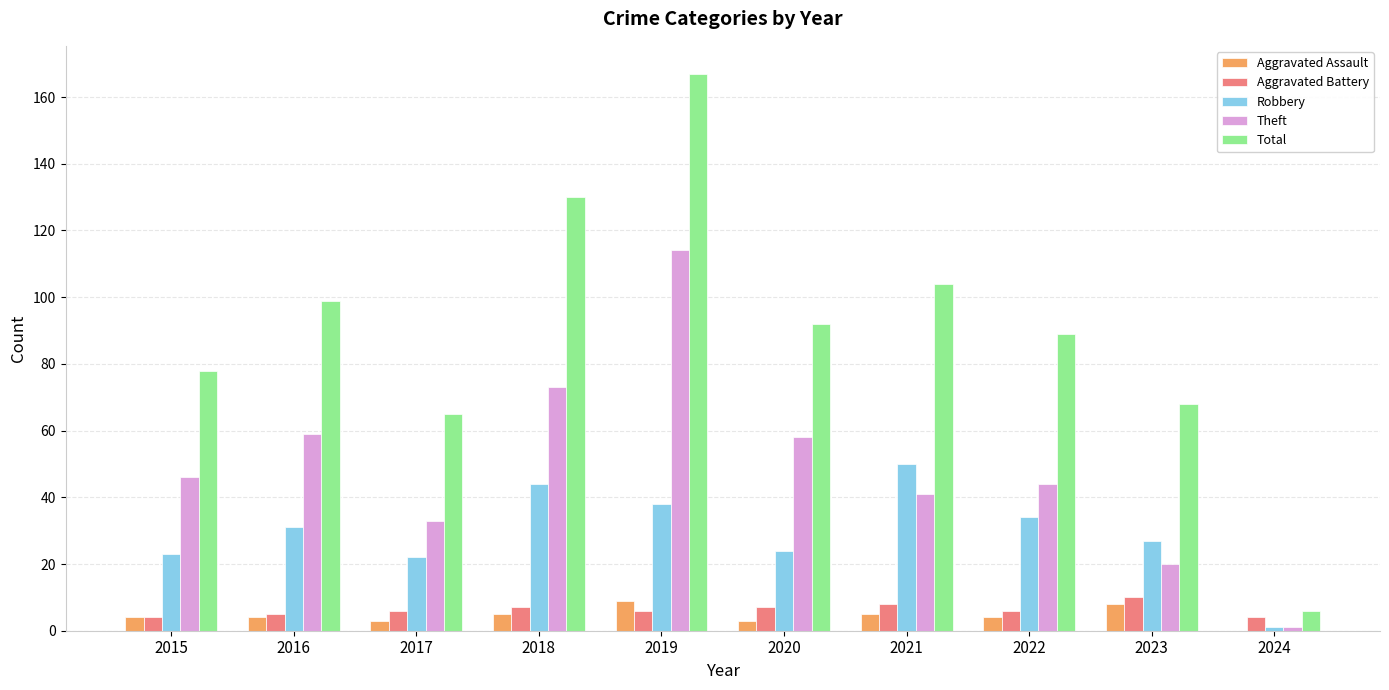

Which series has the largest total across all categories?

Total